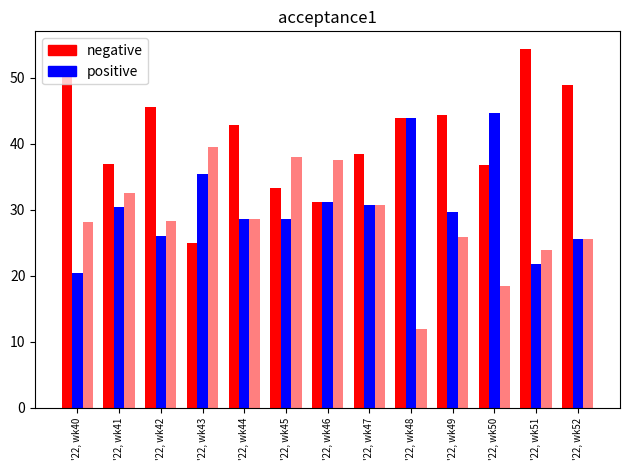

What is the smallest value displayed?

12.0